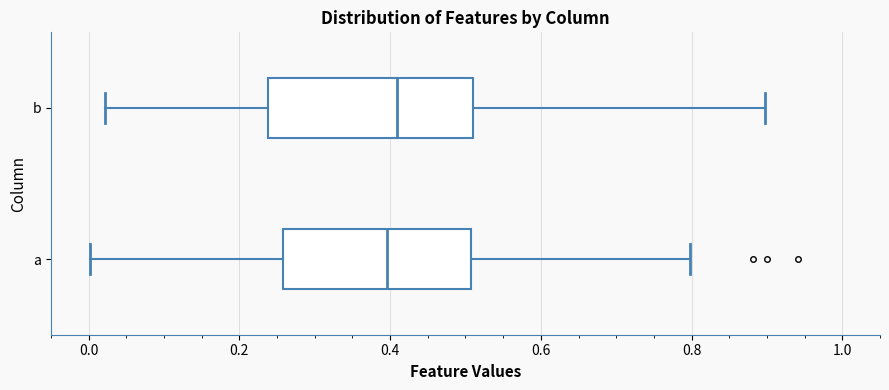

Reading bottom to top, transcribe this box plot: for each box, give where its median line is, the range the box spans, and where its two whiskers end, as read against the x-axis. The values are not printed on the chart, so give them approximately, as read against the axis.

a: median 0.40, box 0.26 to 0.50, whiskers 0.00 to 0.80
b: median 0.40, box 0.24 to 0.52, whiskers 0.02 to 0.90